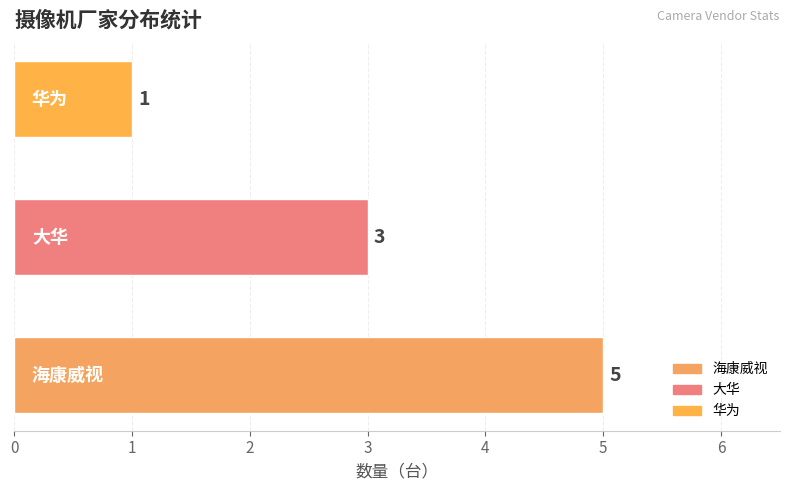

What is the difference between the maximum and minimum values?

4